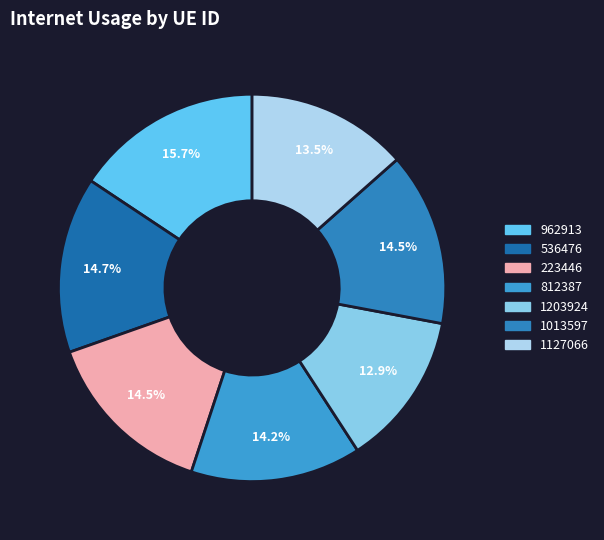

Rank the categories by value from highest to lowest.

962913, 536476, 223446, 1013597, 812387, 1127066, 1203924